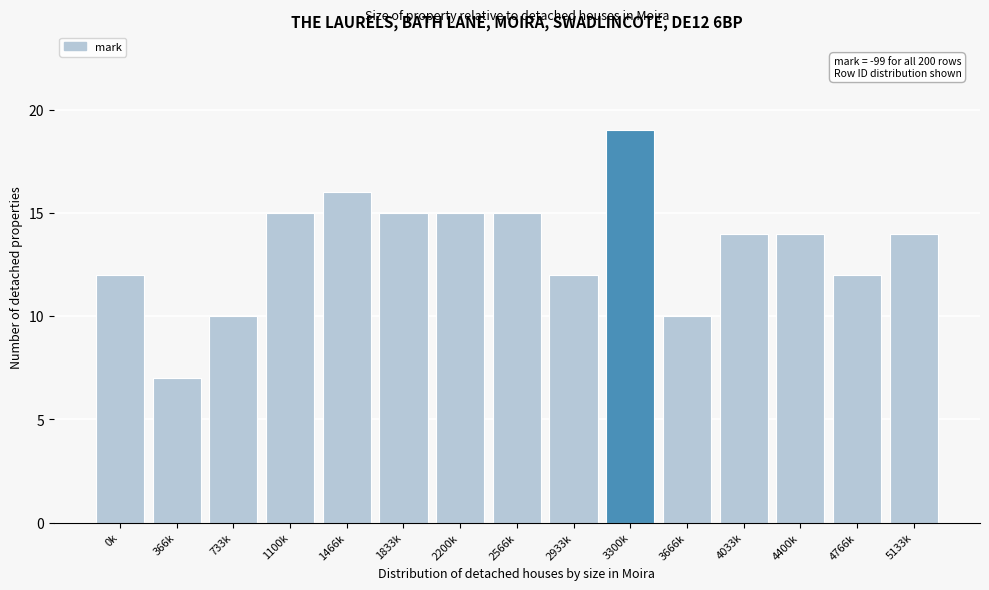

Reading left to right, extract all data points from this chart.

12	7	10	15	16	15	15	15	12	19	10	14	14	12	14